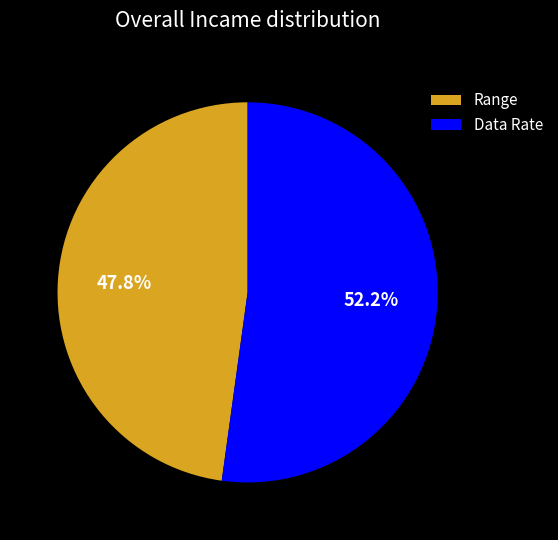

Is there any slice that represents more than half of the pie?

Yes